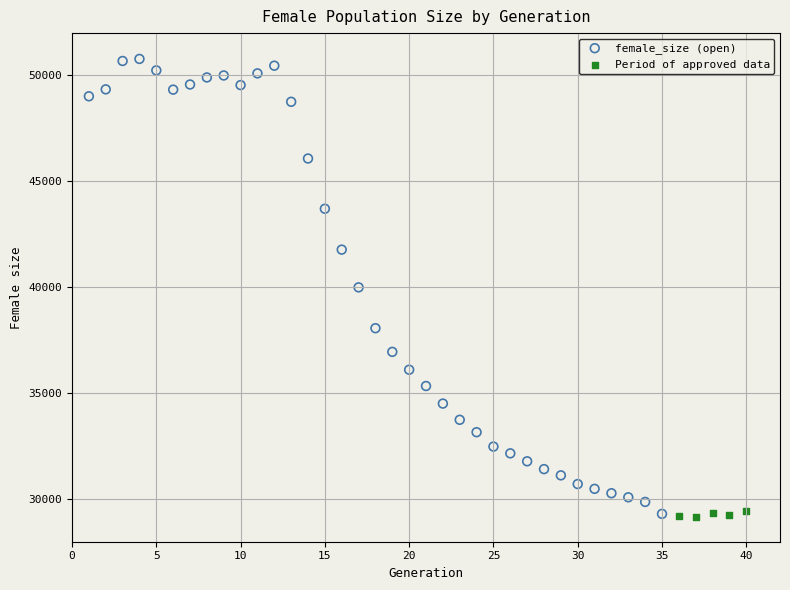

Which series contains the highest Y value?

female_size (open)